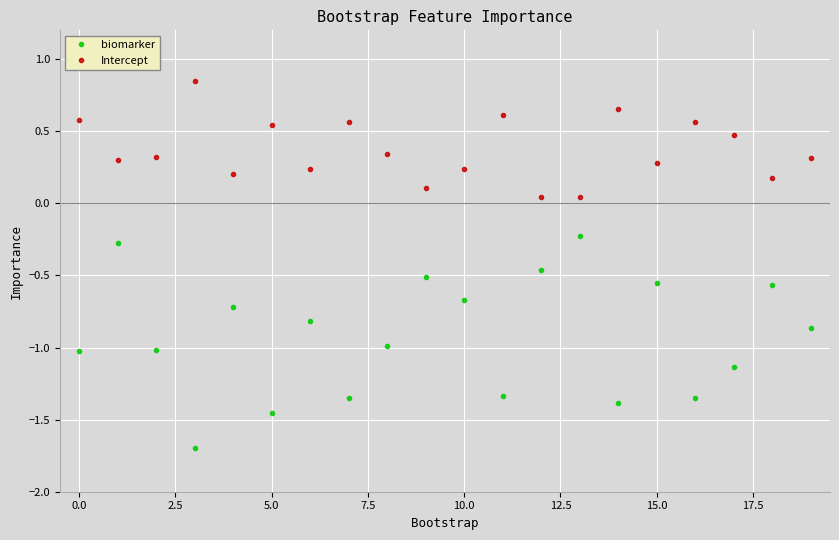

Rank the series by their maximum value, from lowest to highest.

biomarker, Intercept